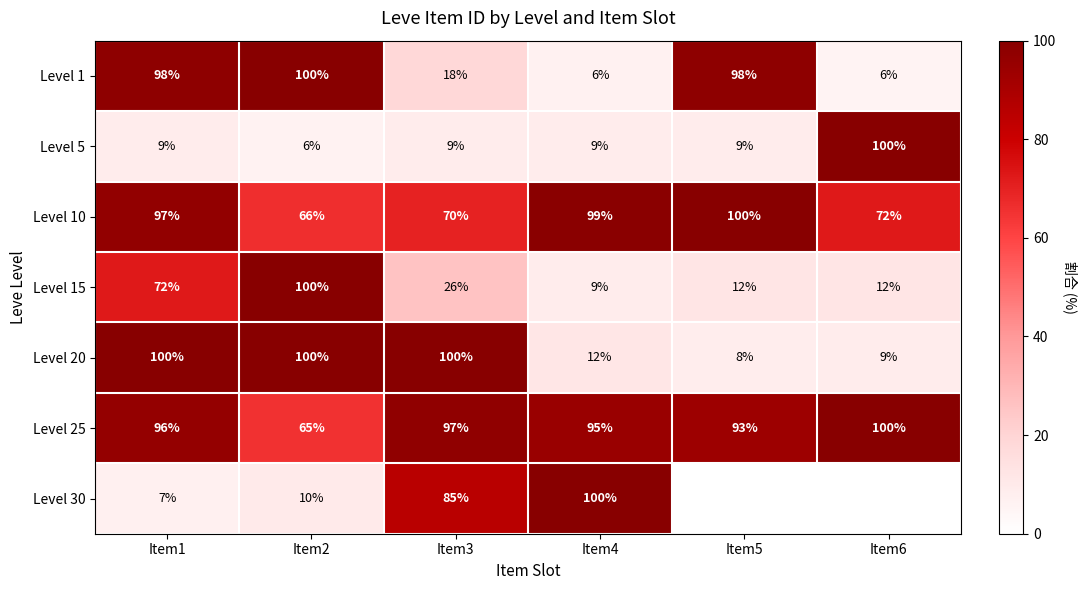

Is it true that Level 1 equals 162 at Item2?

False